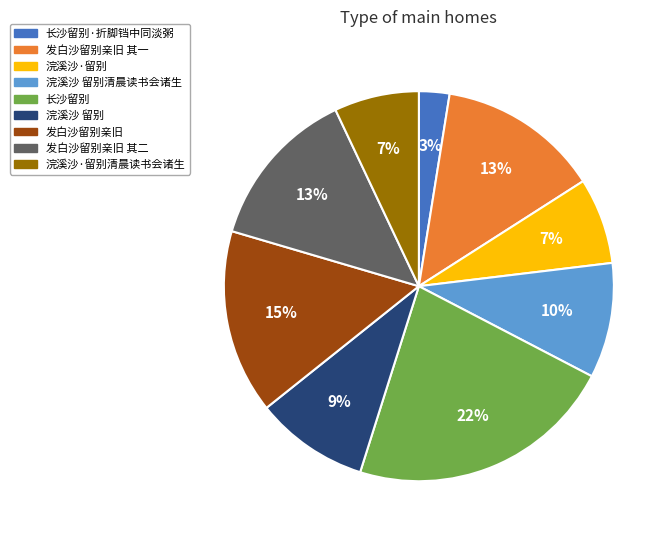

The 浣溪沙·留别 slice represents 7% of the pie. True or false?

True